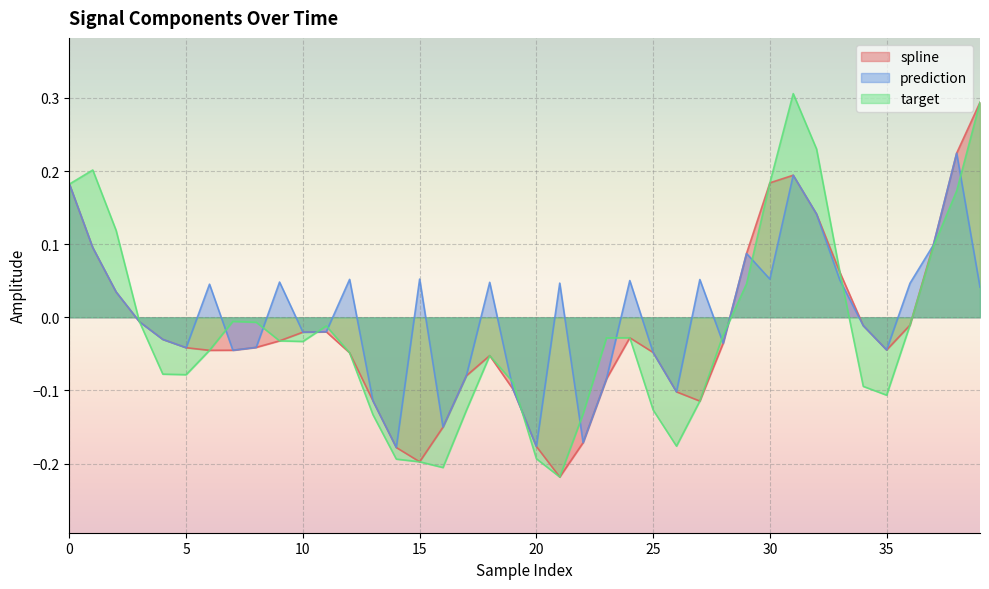

Which category has the lowest value in the spline series?

21